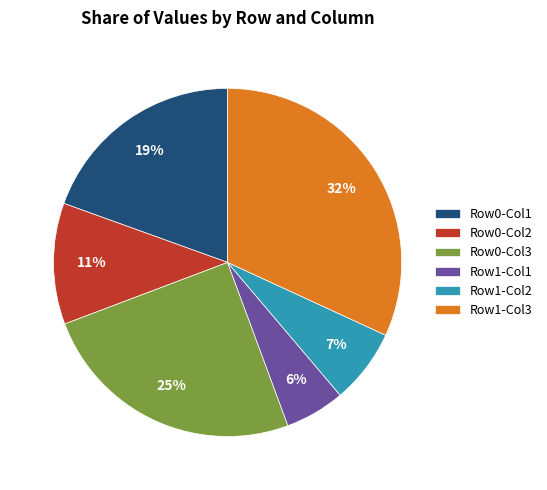

To the nearest percent, what is the difference between the largest and smallest slice percentages?

26%